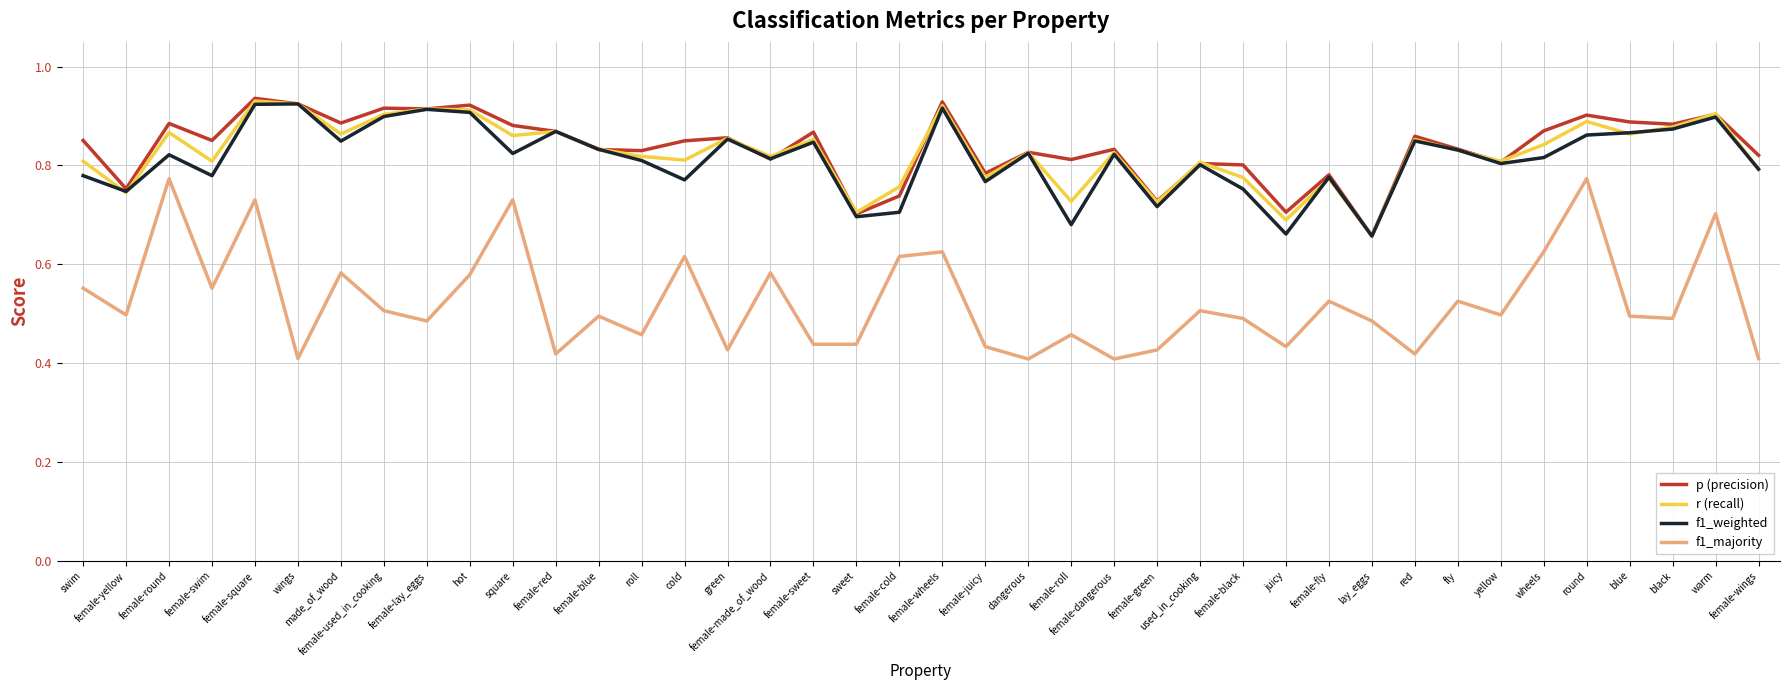

True or false: f1_majority has a value of 0.5 at female-fly.

True